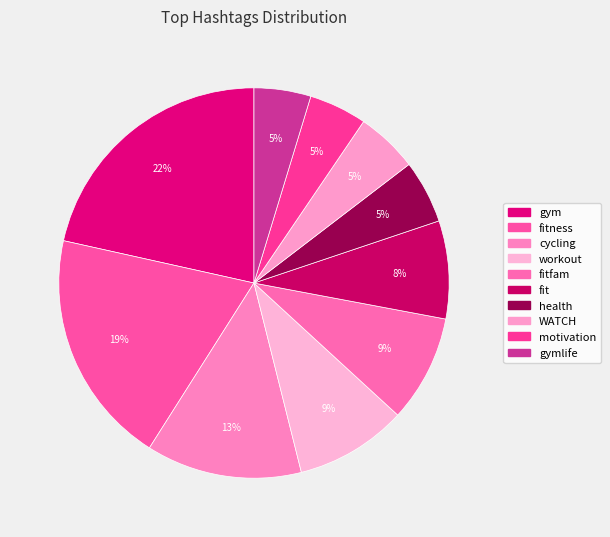

How many segments does this pie chart have?

10